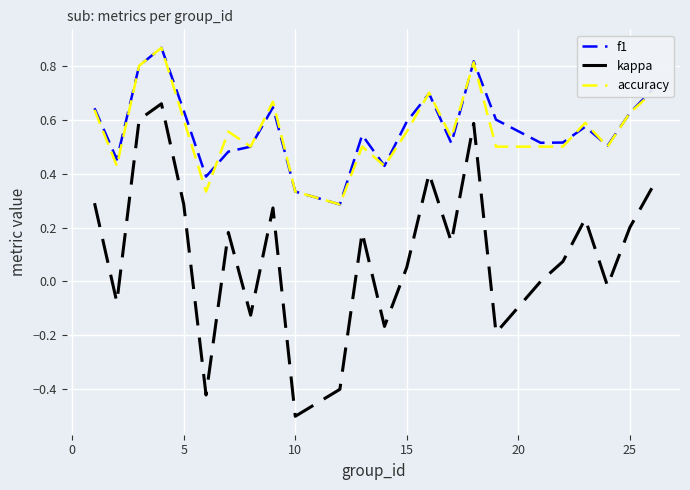

What is the lowest value of the kappa series?

-0.5